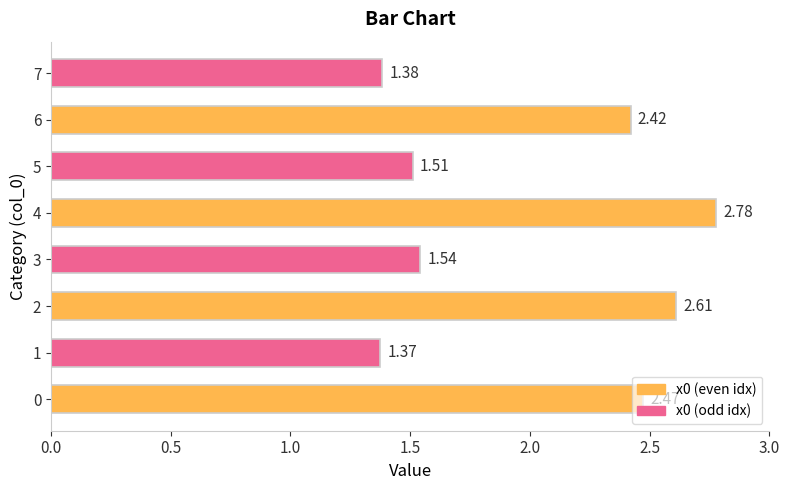

What is the ratio of the value at 6 to the value at 4?

0.9